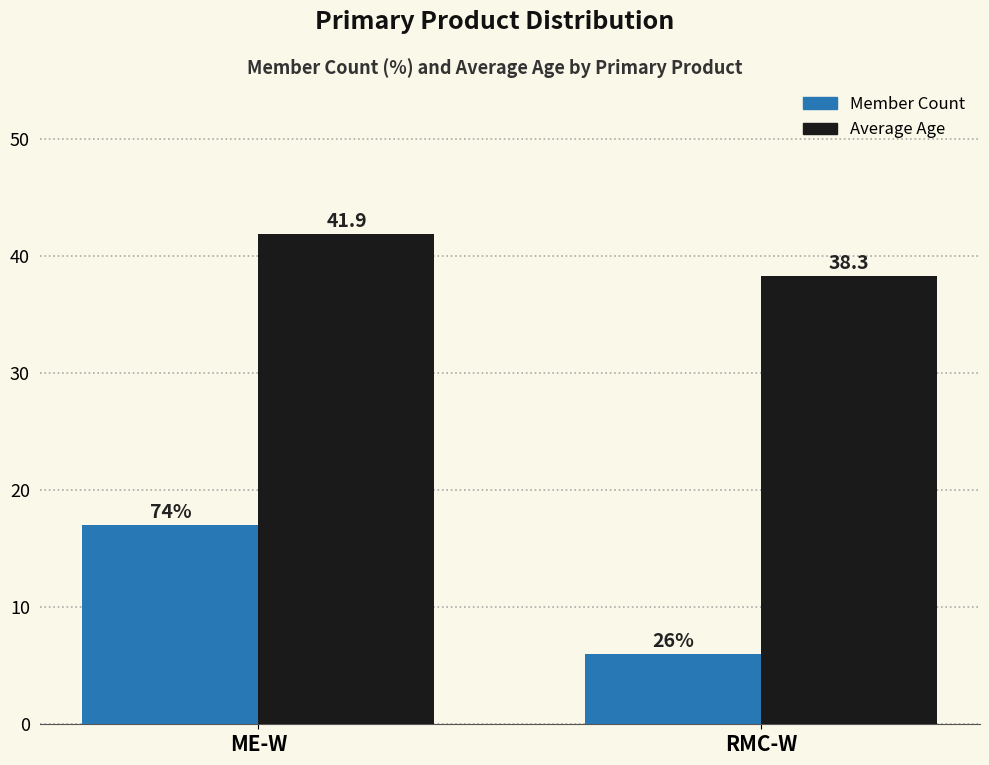

What is the label of the 2nd bar from the right?

ME-W